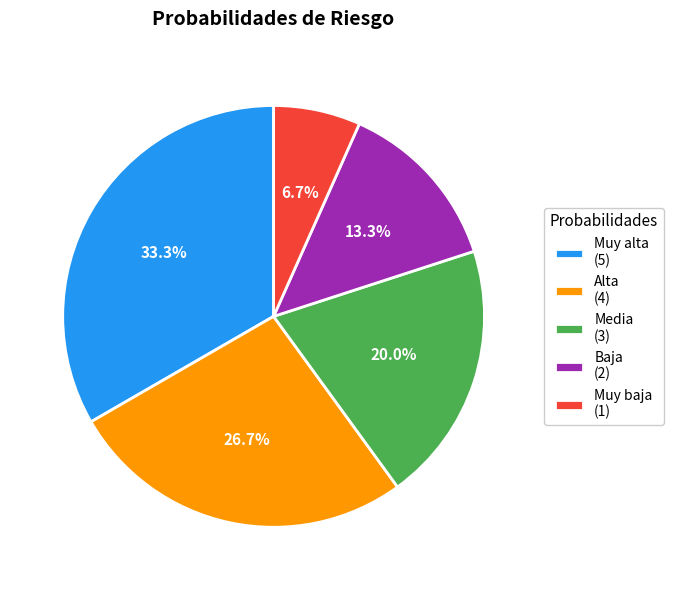

Which has a higher value, Alta or Media?

Alta